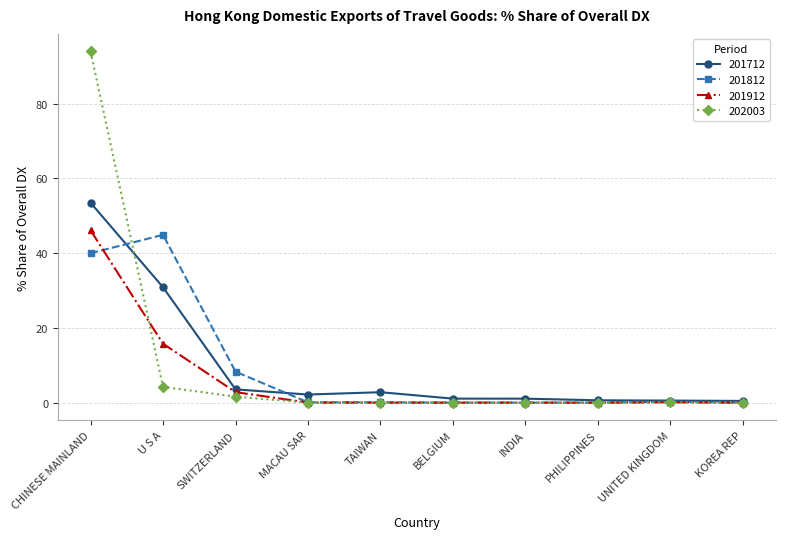

Is the value of 201812 at PHILIPPINES greater than the value of 201712 at INDIA?

No